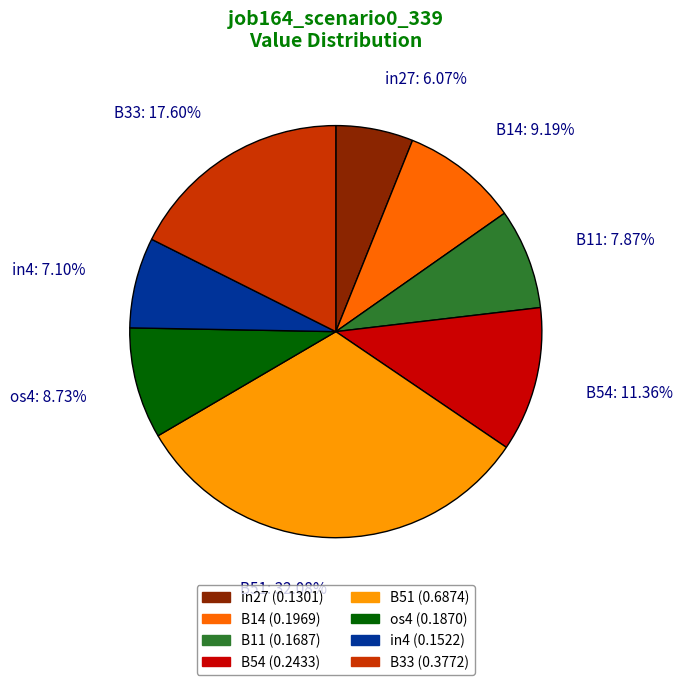

How many slices are in this pie chart?

8